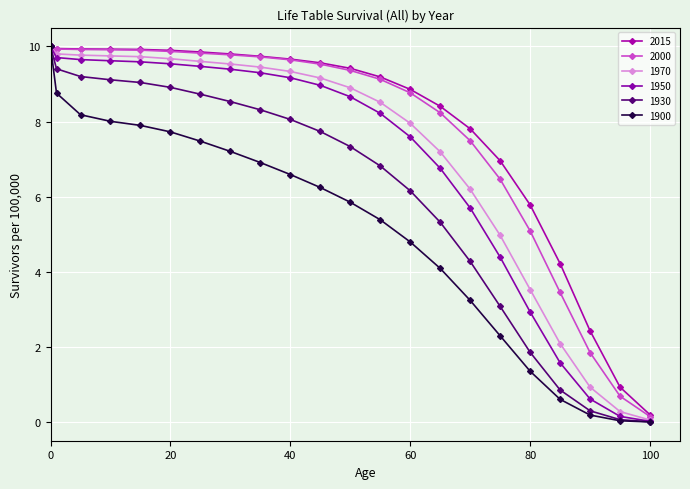

What is the average value of the 1970 series?

7.1